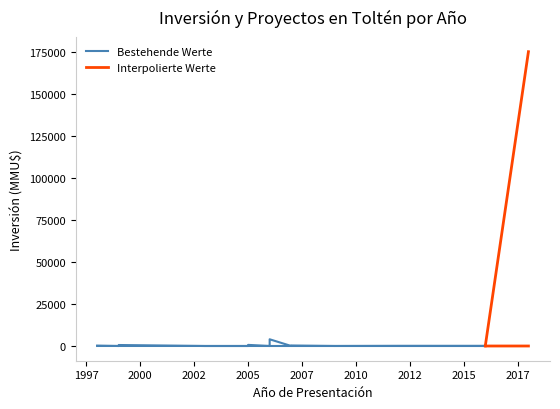

What is the difference between the highest and lowest values at 2007?

228